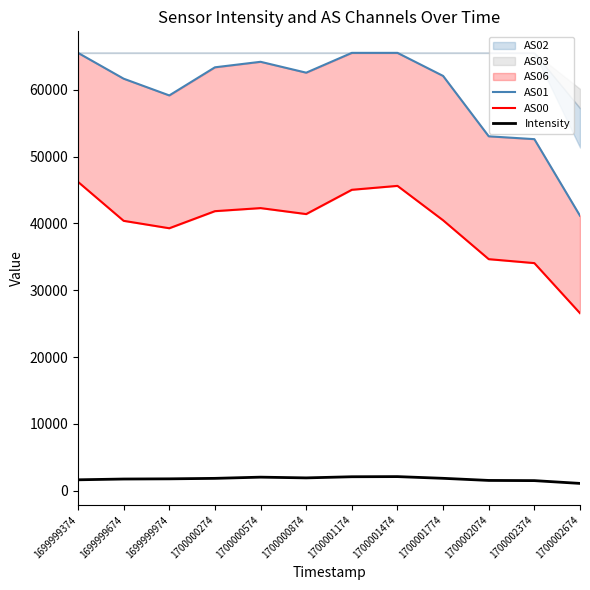

Count the number of categories in the chart.

12